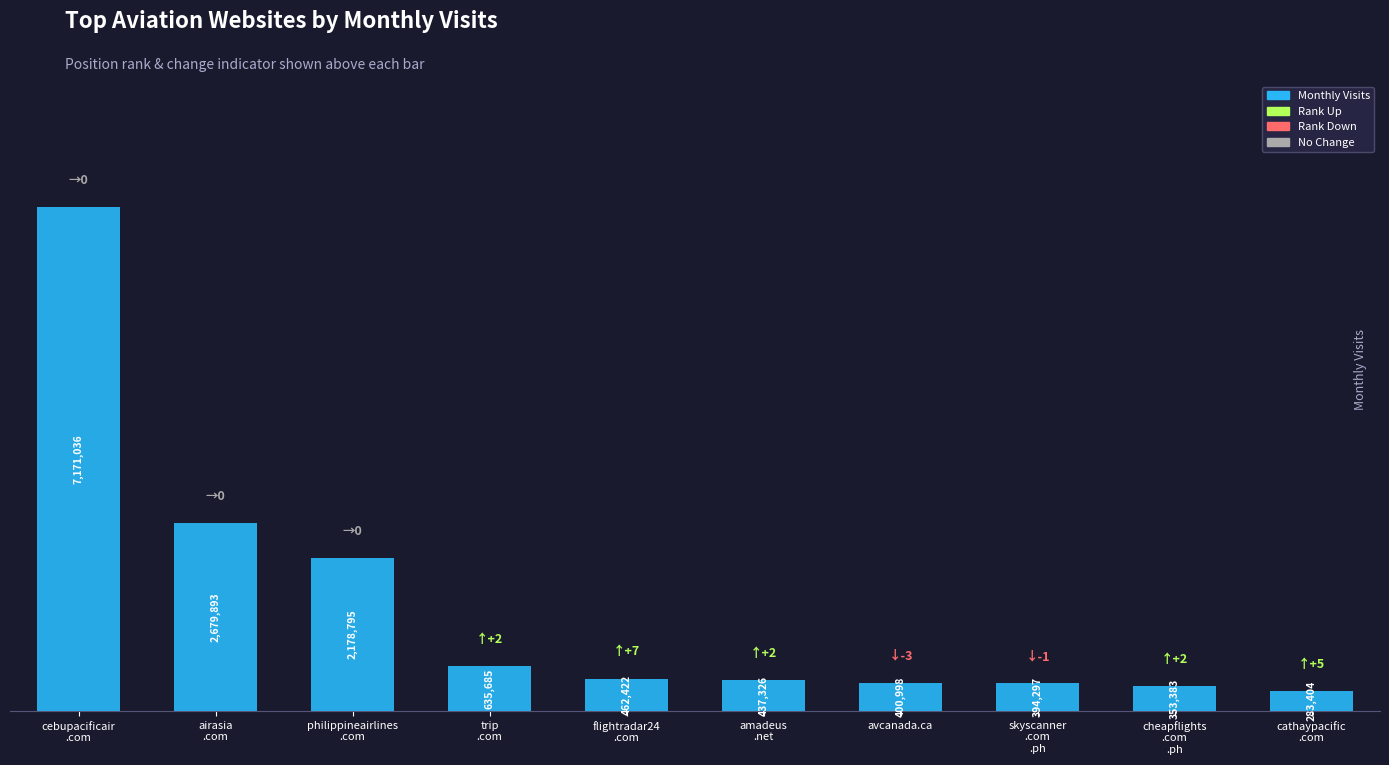

Are the bars horizontal?

No